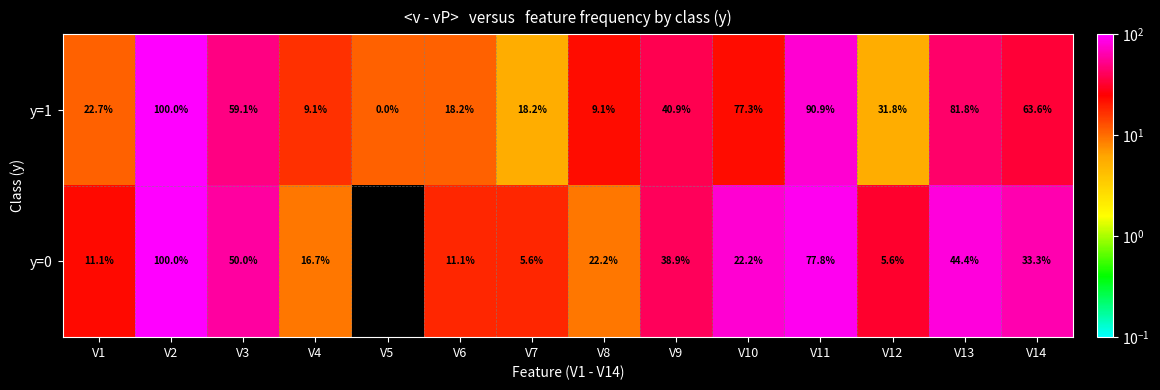

At which category does the chart reach its peak across all series?

V2